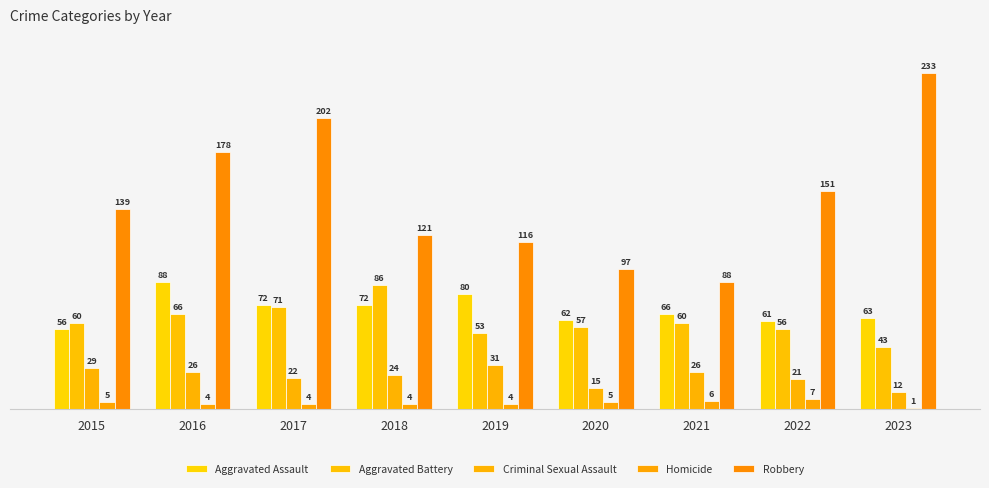

What is the average value of the Criminal Sexual Assault series?

23